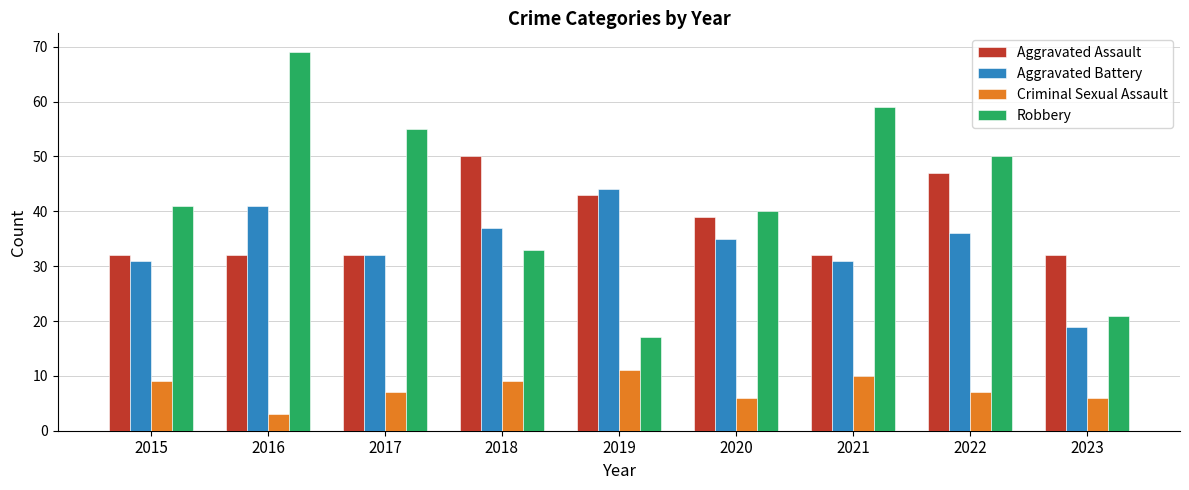

Reading left to right, list all the values displayed in this chart.

Aggravated Assault: 32	32	32	50	43	39	32	47	32
Aggravated Battery: 31	41	32	37	44	35	31	36	19
Criminal Sexual Assault: 9	3	7	9	11	6	10	7	6
Robbery: 41	69	55	33	17	40	59	50	21